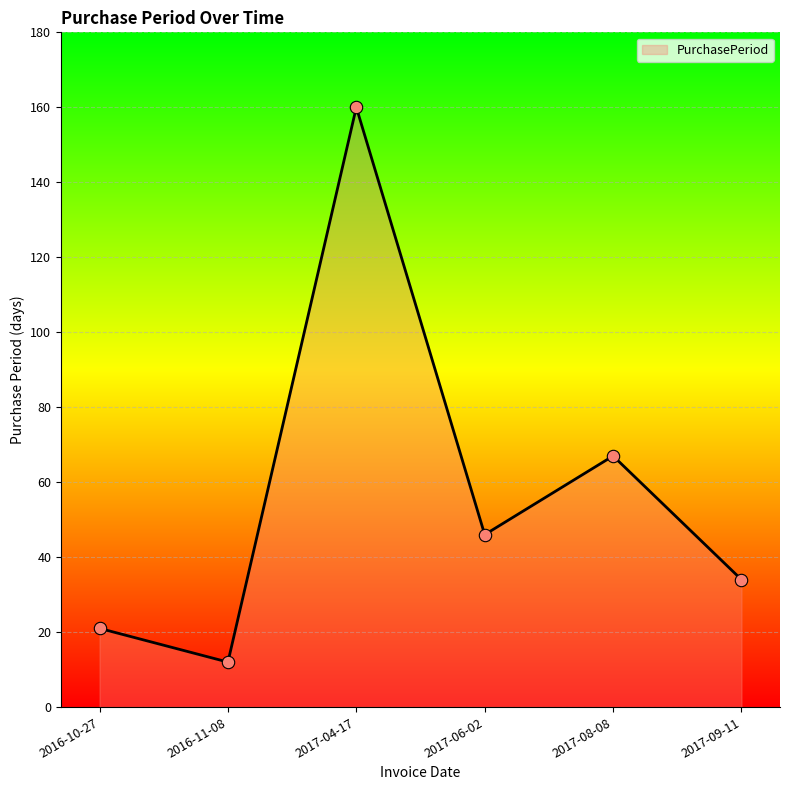

What is the change in value from 2017-04-17 to 2017-06-02?

-114